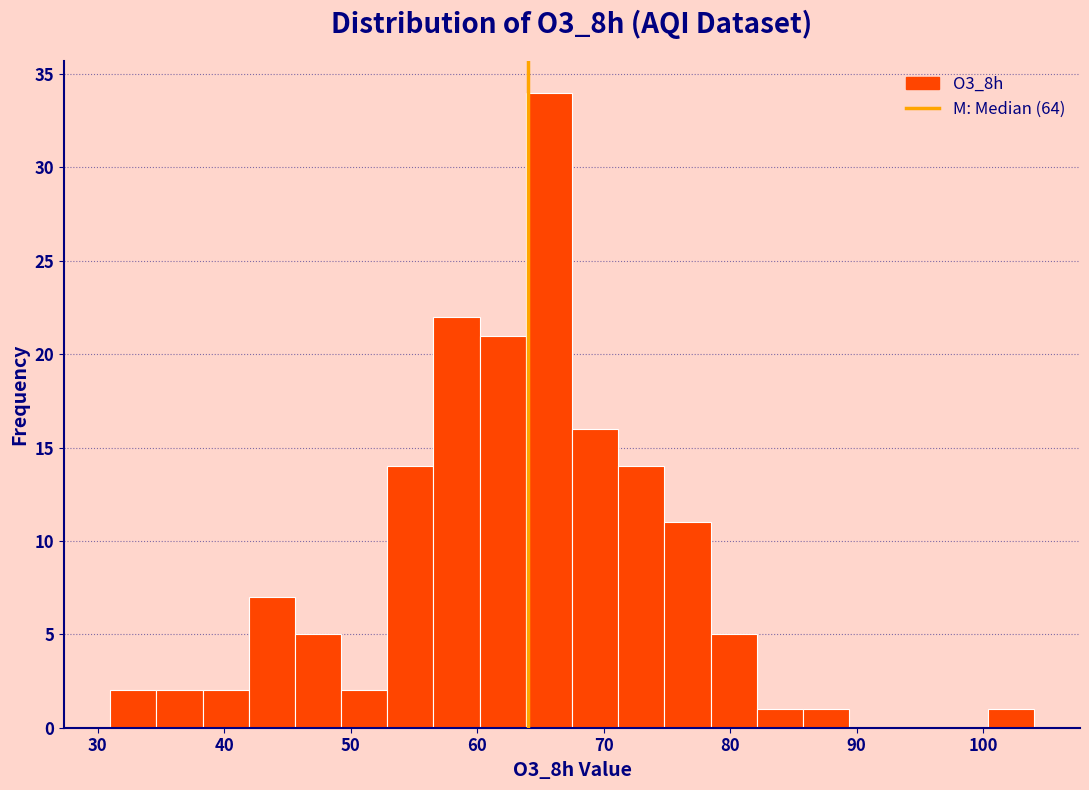

Around what value on the x-axis is the tallest bar? Give the approximate position of its centre, as read against the axis.

66